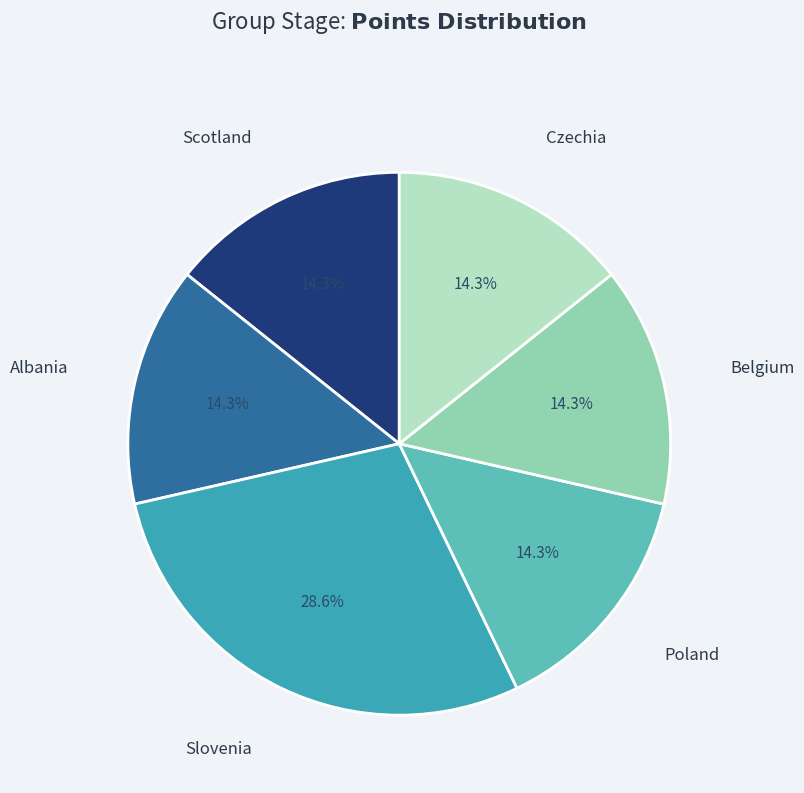

Is there a majority slice in this chart?

No